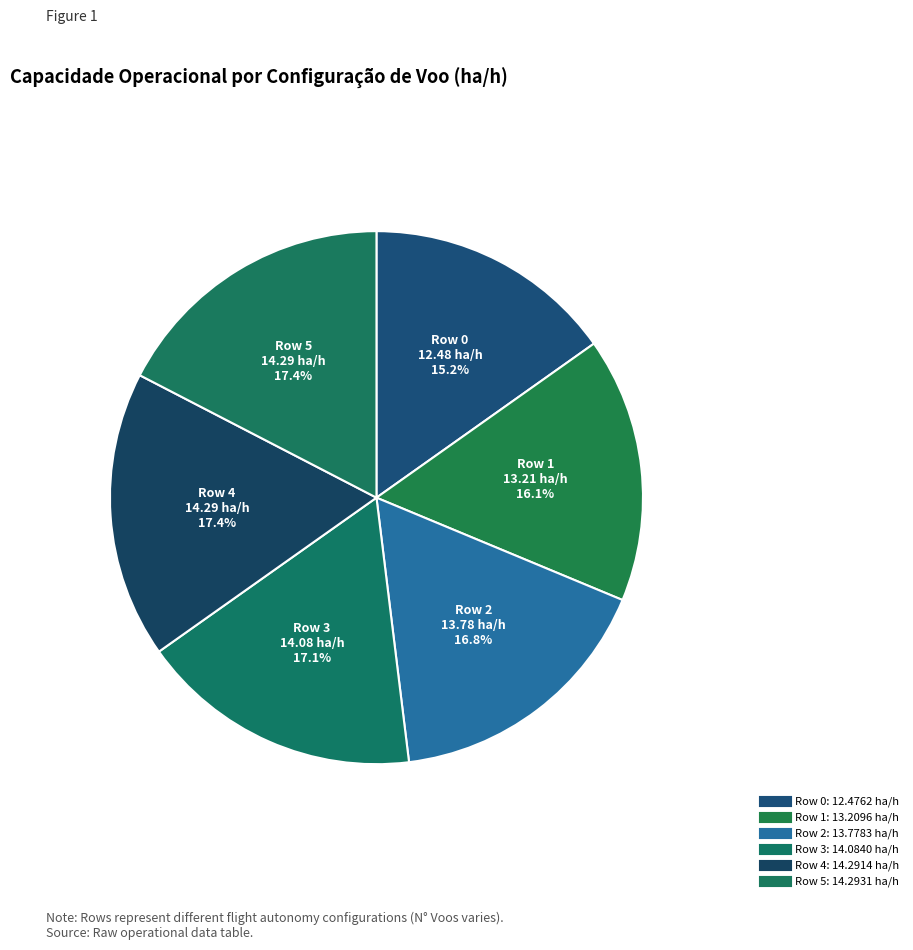

Is it true that Row 5 is 23% of the pie?

False